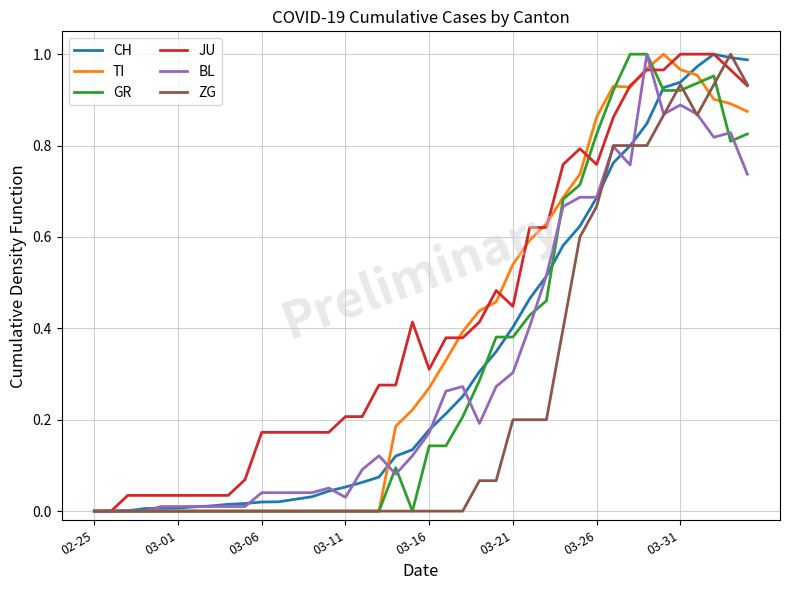

What is the sum of all JU values?

17.1